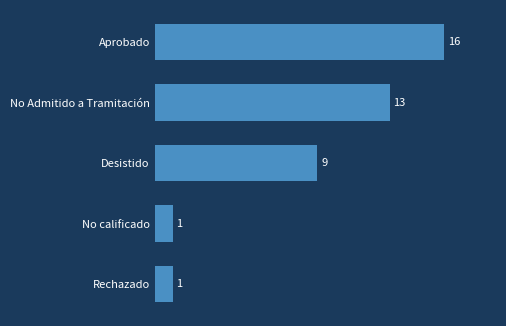

Count the number of categories in the chart.

5